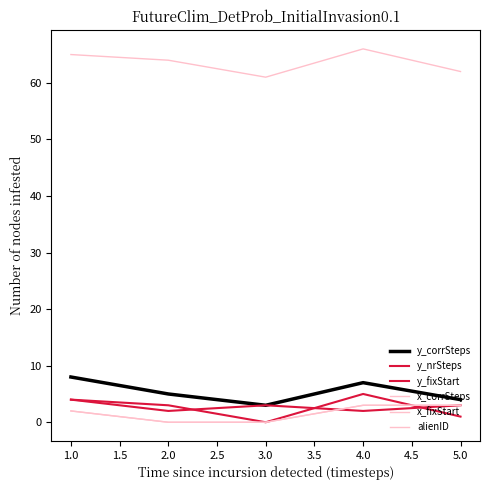

Reading left to right, extract all data points from this chart.

y_corrSteps: 8	5	3	7	4
y_nrSteps: 4	3	0	5	1
y_fixStart: 4	2	3	2	3
x_corrSteps: 2	0	0	3	3
x_fixStart: 2	0	0	3	3
alienID: 65	64	61	66	62